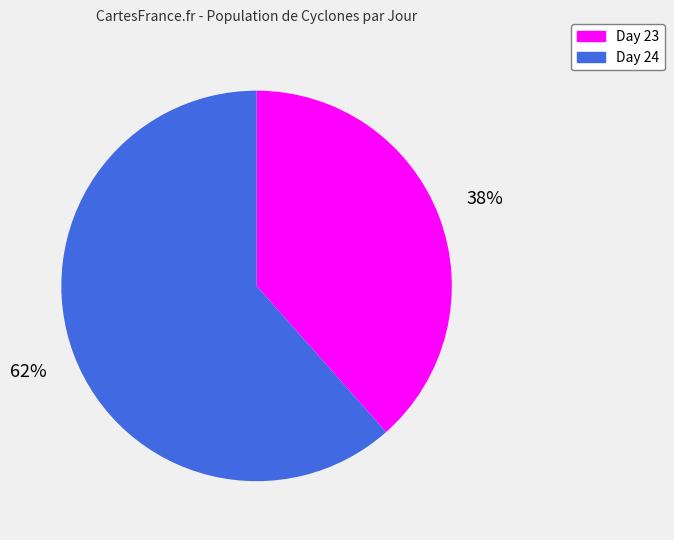

Do Day 23 and Day 24 together represent more than half of the pie?

Yes